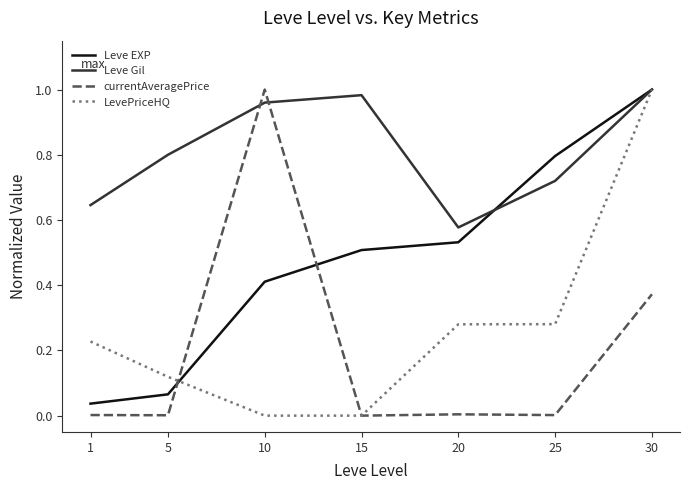

True or false: LevePriceHQ has a value of 0.1 at 20.

False